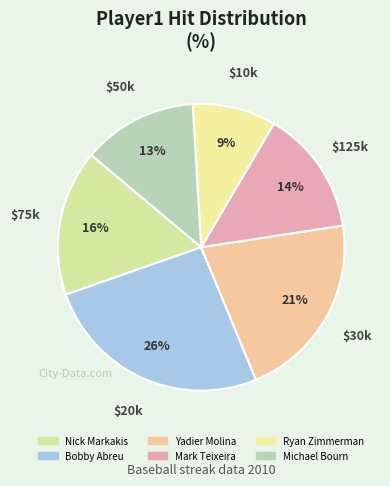

Which category has the smallest portion of the pie?

Ryan Zimmerman